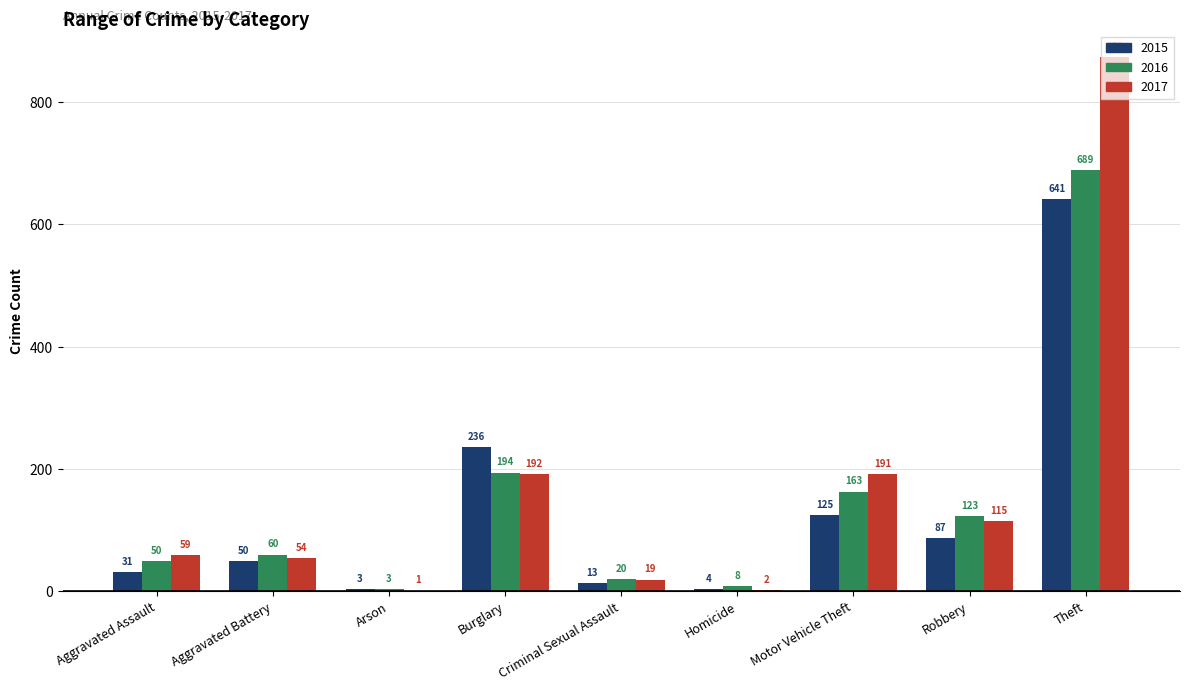

At which label is 2015 closest to 322?

Burglary